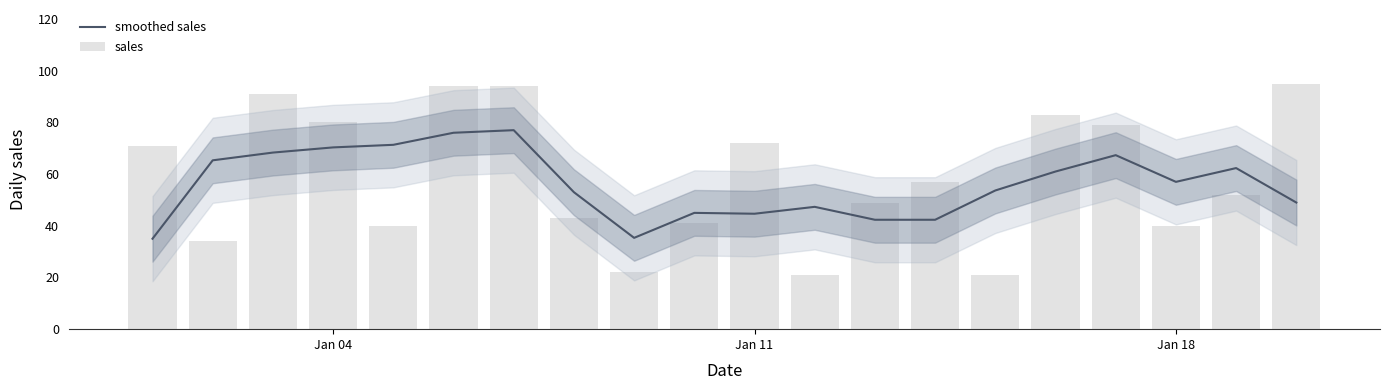

What is the lowest value of the smoothed sales series?

35.0